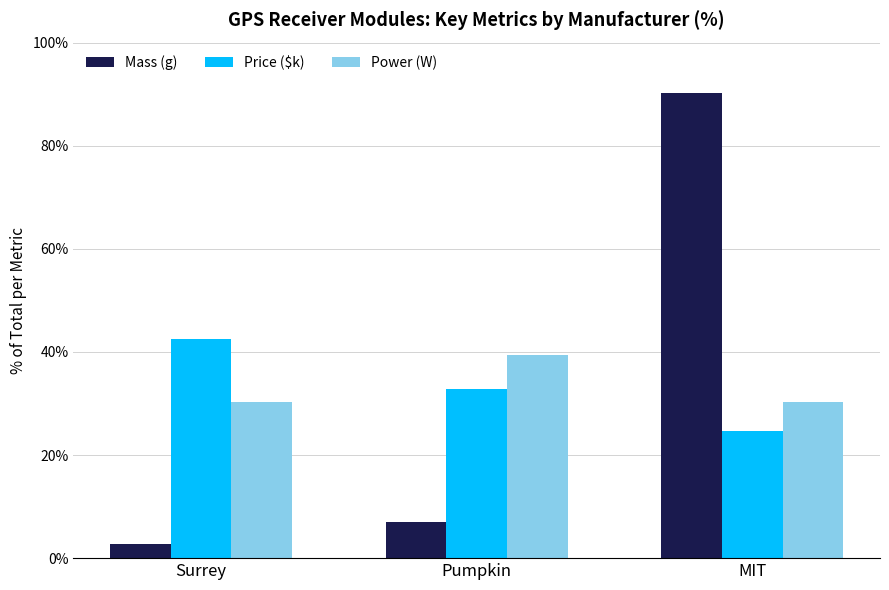

The Power (W) series shows 41.7 at Surrey. True or false?

False